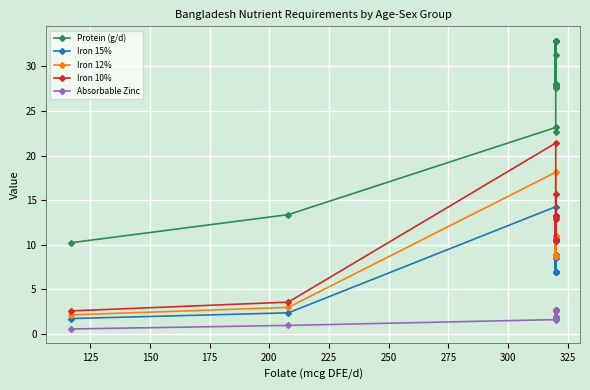

Is it true that Iron 12% equals 16.2 at 300?

False